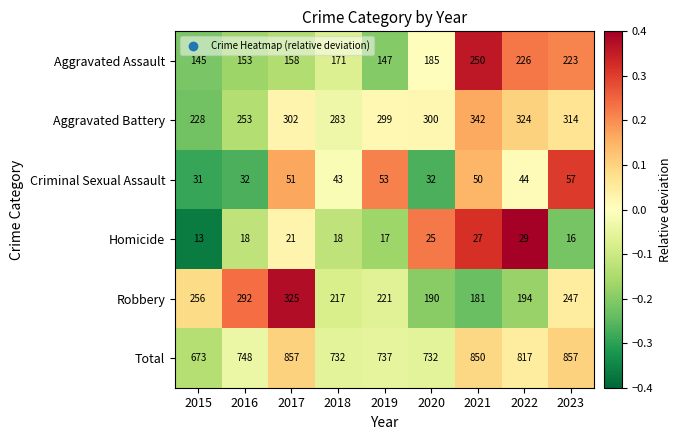

What is the smallest value displayed?

13